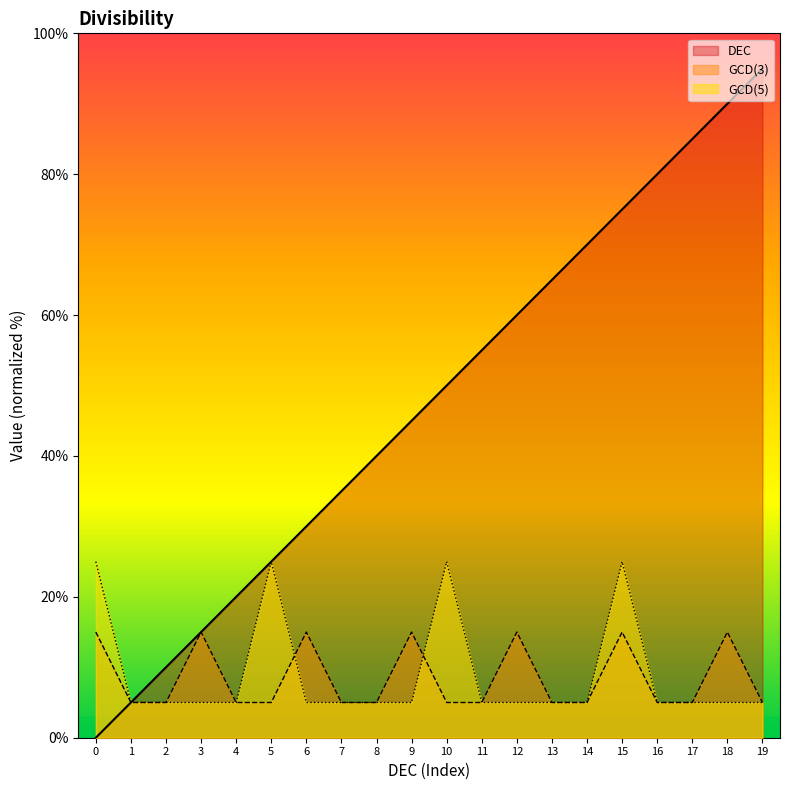

How many data points does each series have?

20